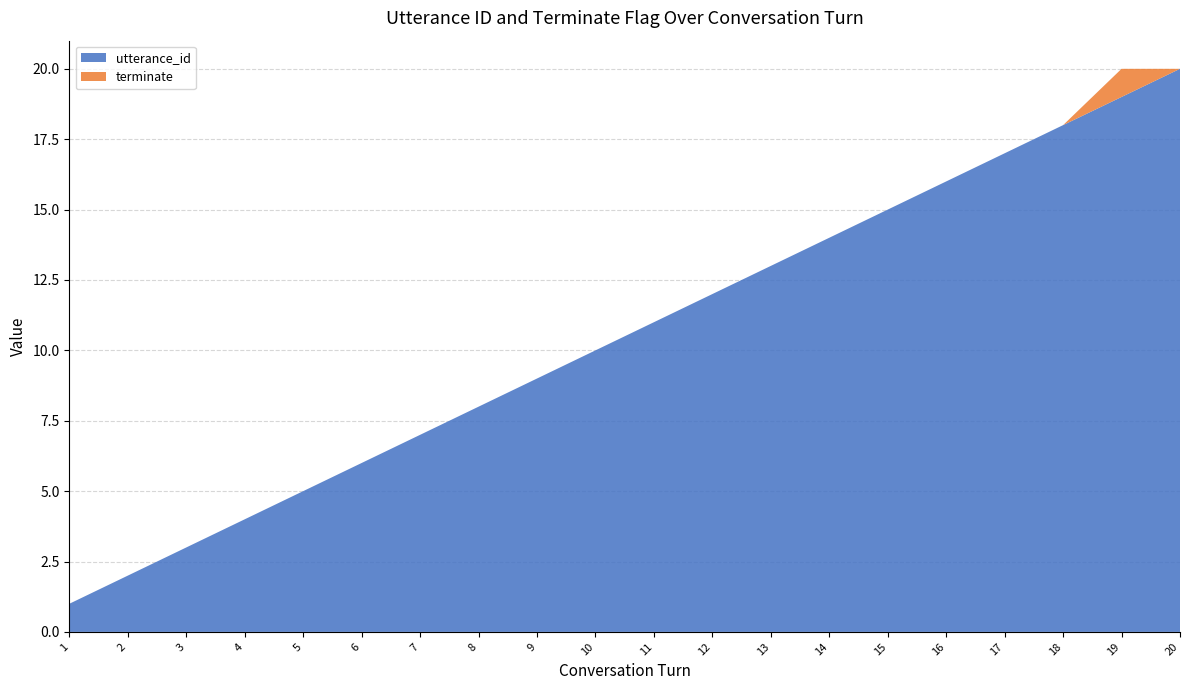

Reading right to left, transcribe all the data shown in this chart.

utterance_id: 20=20	19=19	18=18	17=17	16=16	15=15	14=14	13=13	12=12	11=11	10=10	9=9	8=8	7=7	6=6	5=5	4=4	3=3	2=2	1=1
terminate: 20=0	19=1	18=0	17=0	16=0	15=0	14=0	13=0	12=0	11=0	10=0	9=0	8=0	7=0	6=0	5=0	4=0	3=0	2=0	1=0